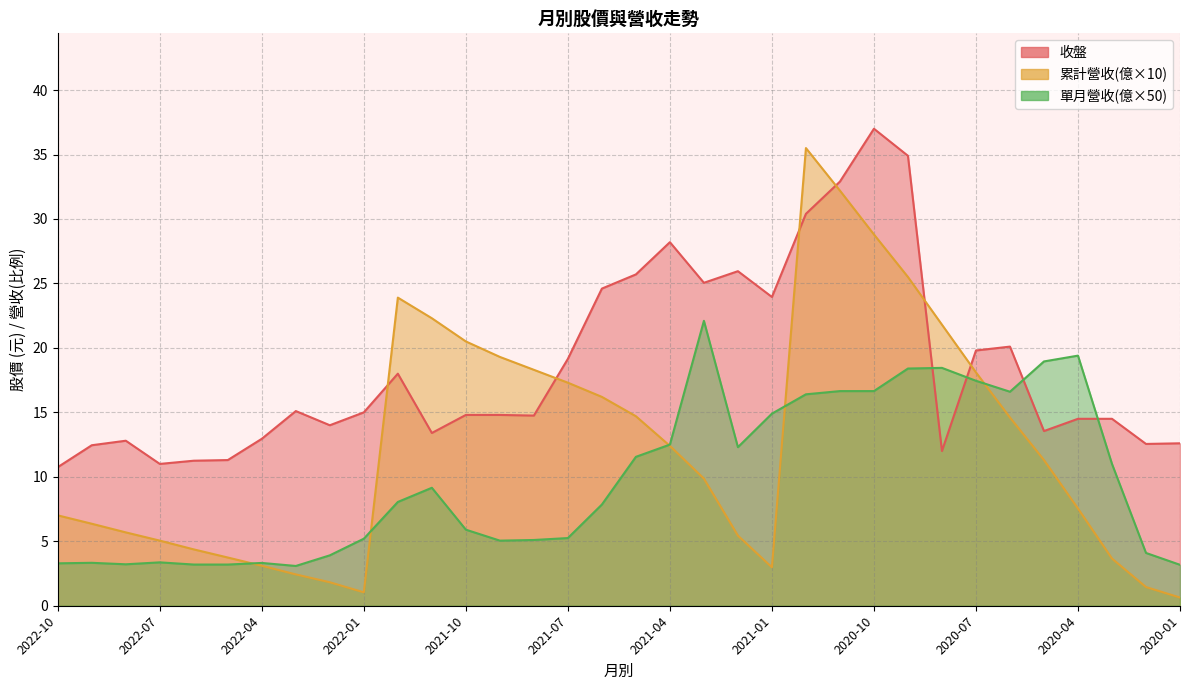

At how many categories does at least one series exceed 16?

21